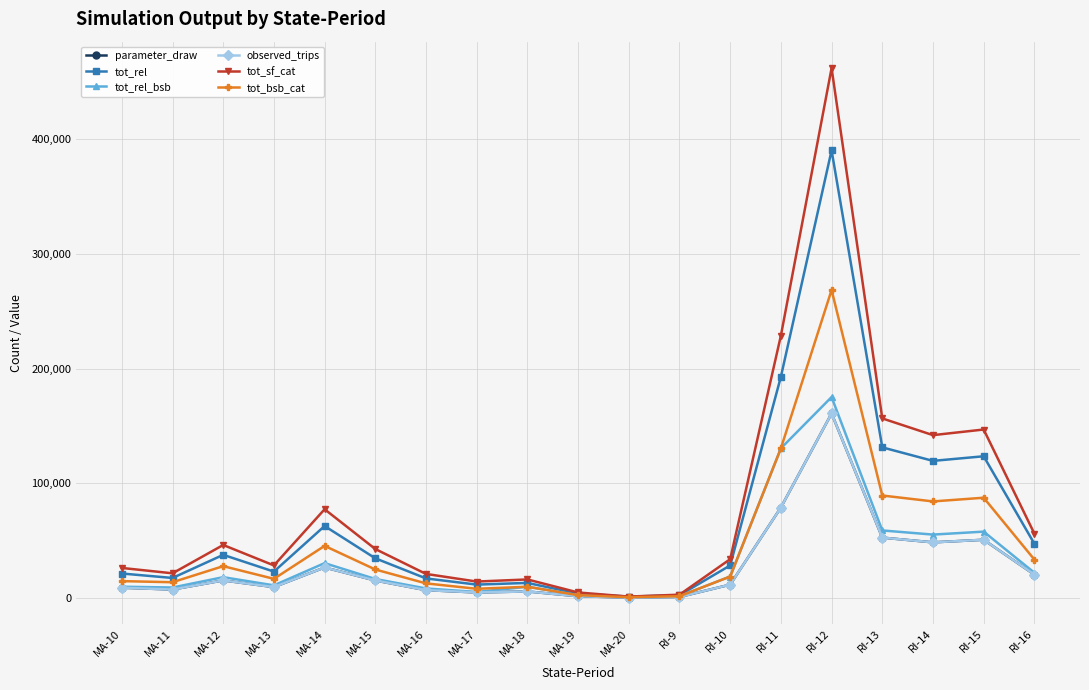

Is this an area chart (filled region under the line)?

No